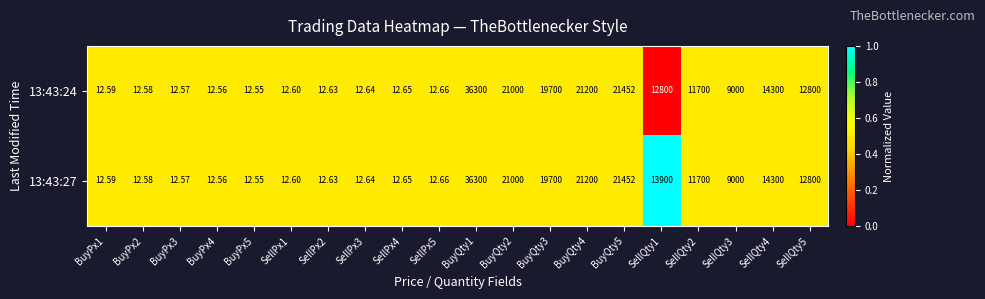

Is the value of 13:43:27 at BuyPx2 greater than the value of 13:43:24 at BuyQty2?

No